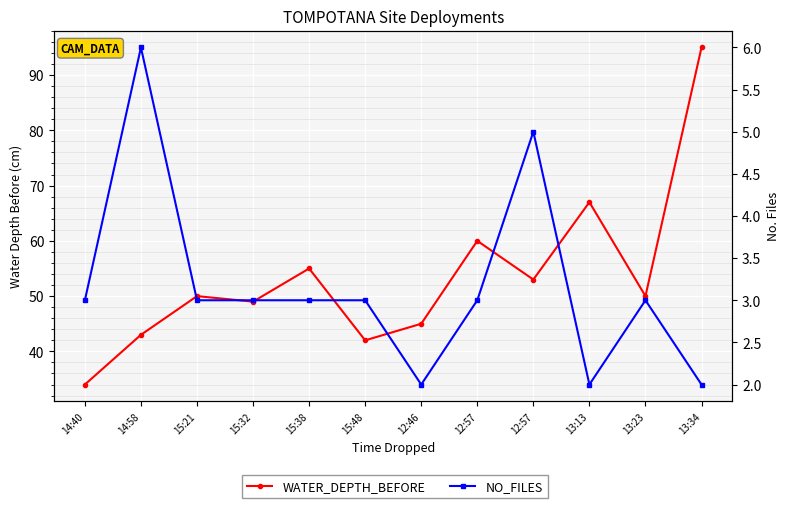

What is the label of the 4th point from the left?

15:32